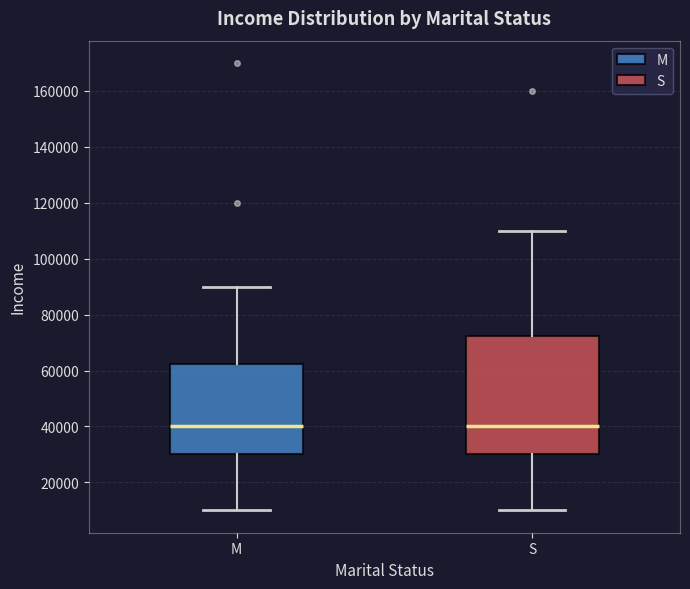

Reading left to right, read every box against the y-axis: the position of its median line, the range the box covers, and the ends of its whiskers. The values are not printed on the chart, so give them approximately, as read against the axis.

M: median 40000, box 30000 to 62000, whiskers 10000 to 90000
S: median 40000, box 30000 to 72000, whiskers 10000 to 110000